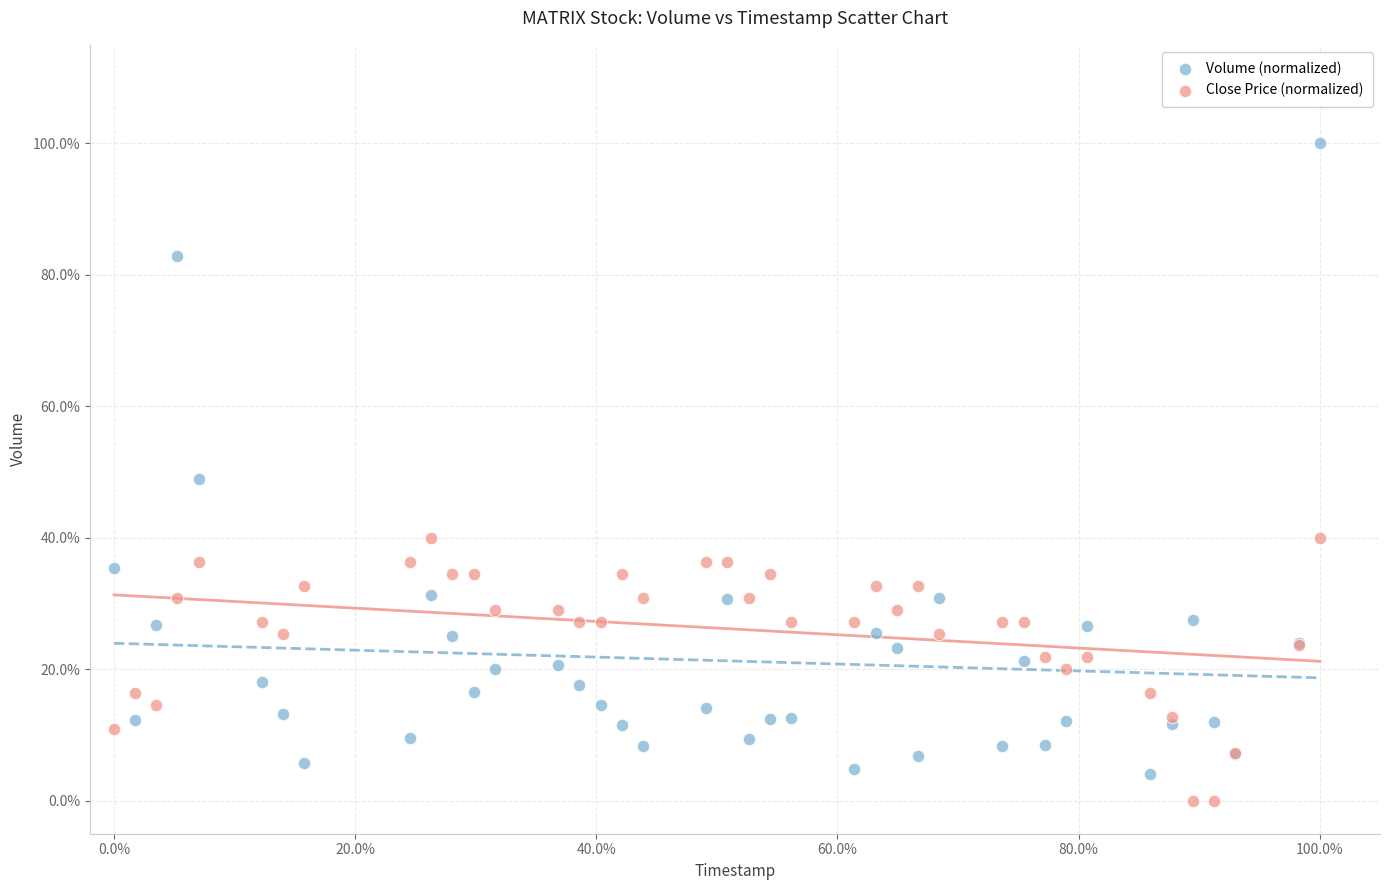

Which series contains the lowest Y value?

Close Price (normalized)